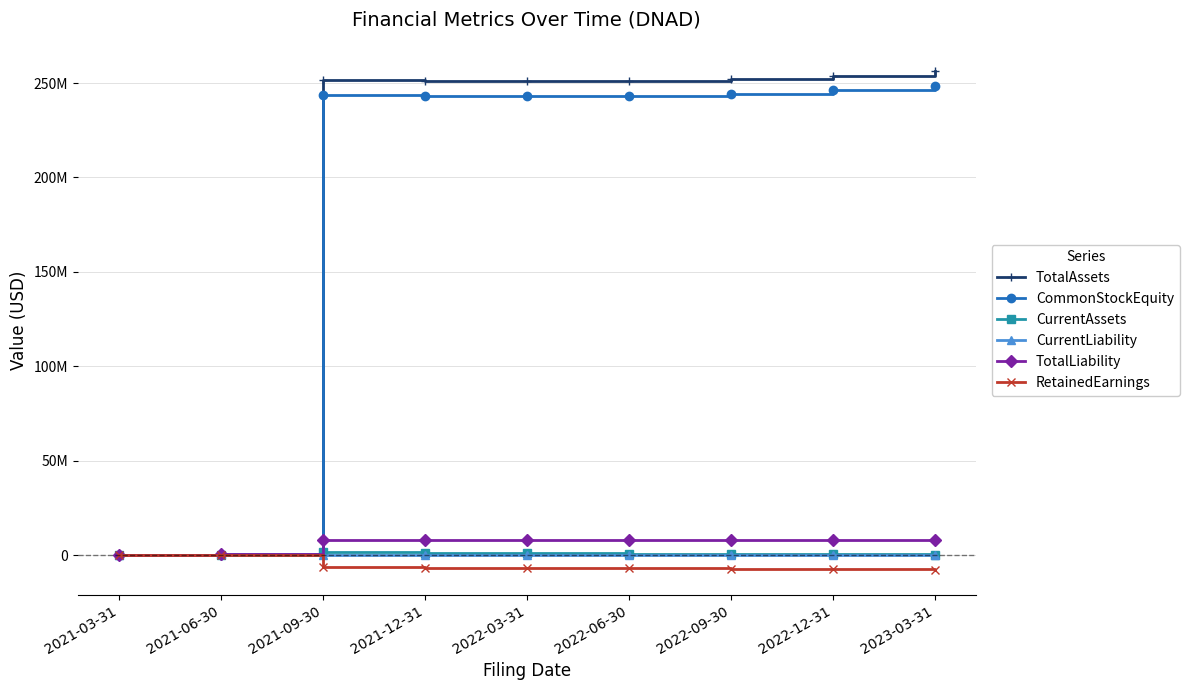

Is the value of CurrentAssets at 2021-12-31 greater than the value of CurrentLiability at 2022-09-30?

Yes